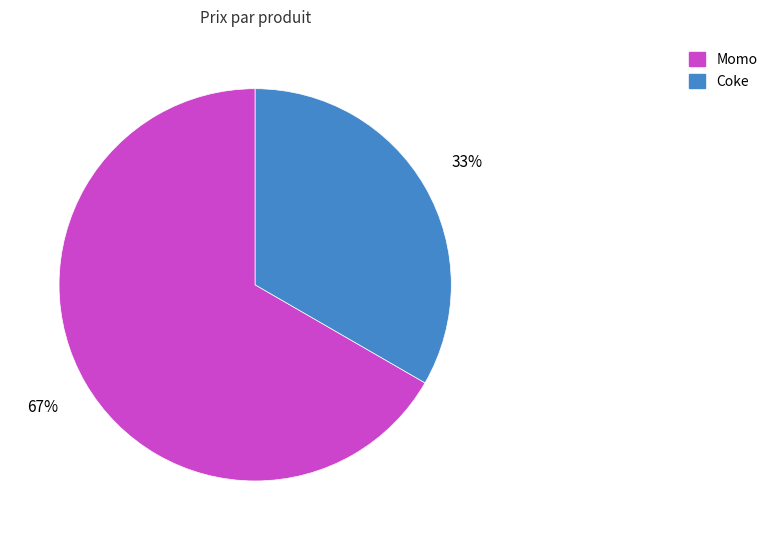

Approximately how many times larger is the value at Coke compared to Momo?

0.5